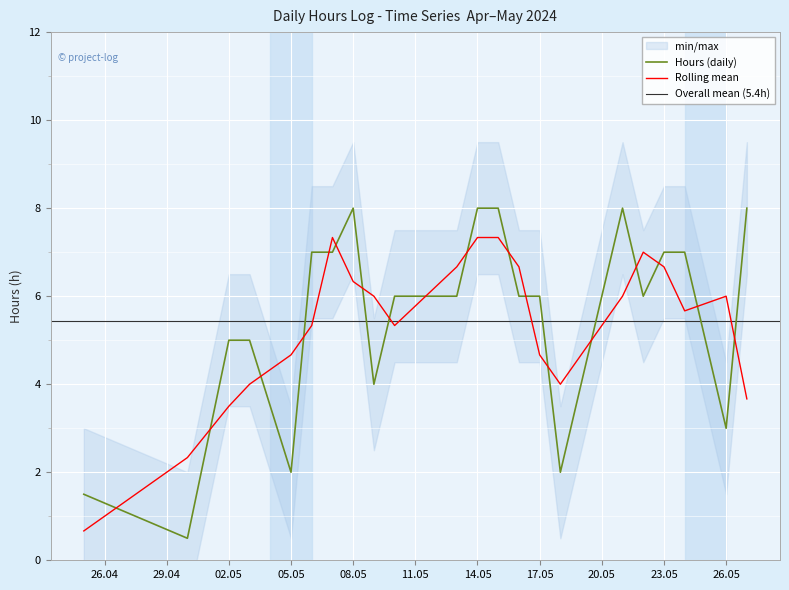

How many data points are less than 6?

9